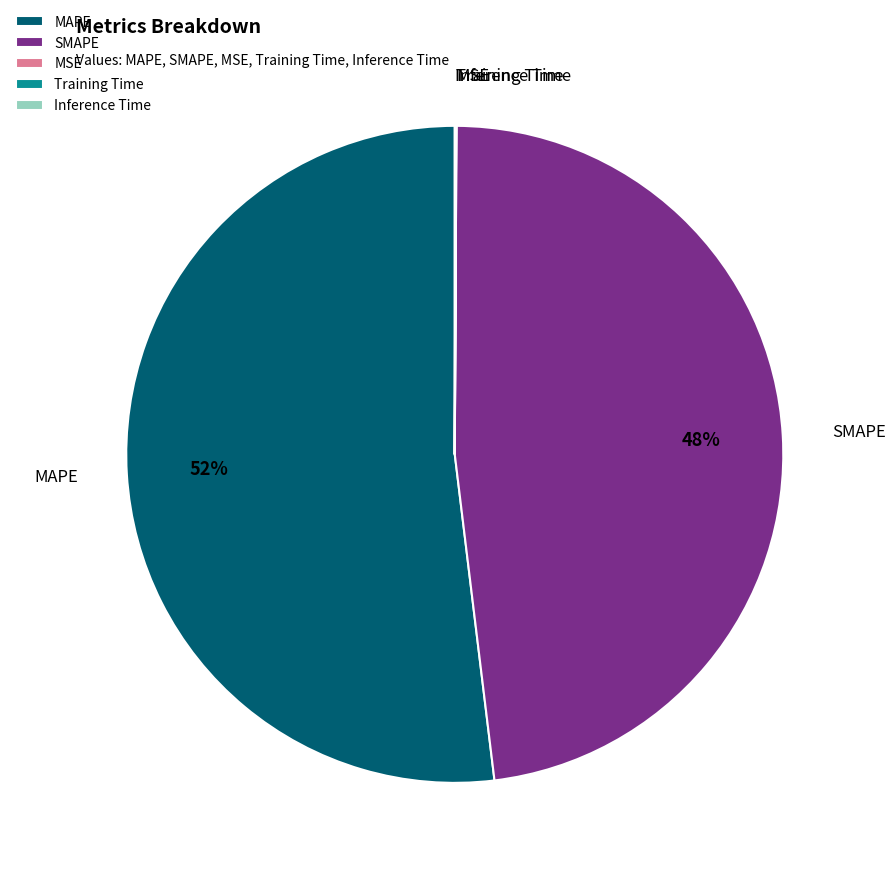

Is there any slice that represents more than half of the pie?

Yes